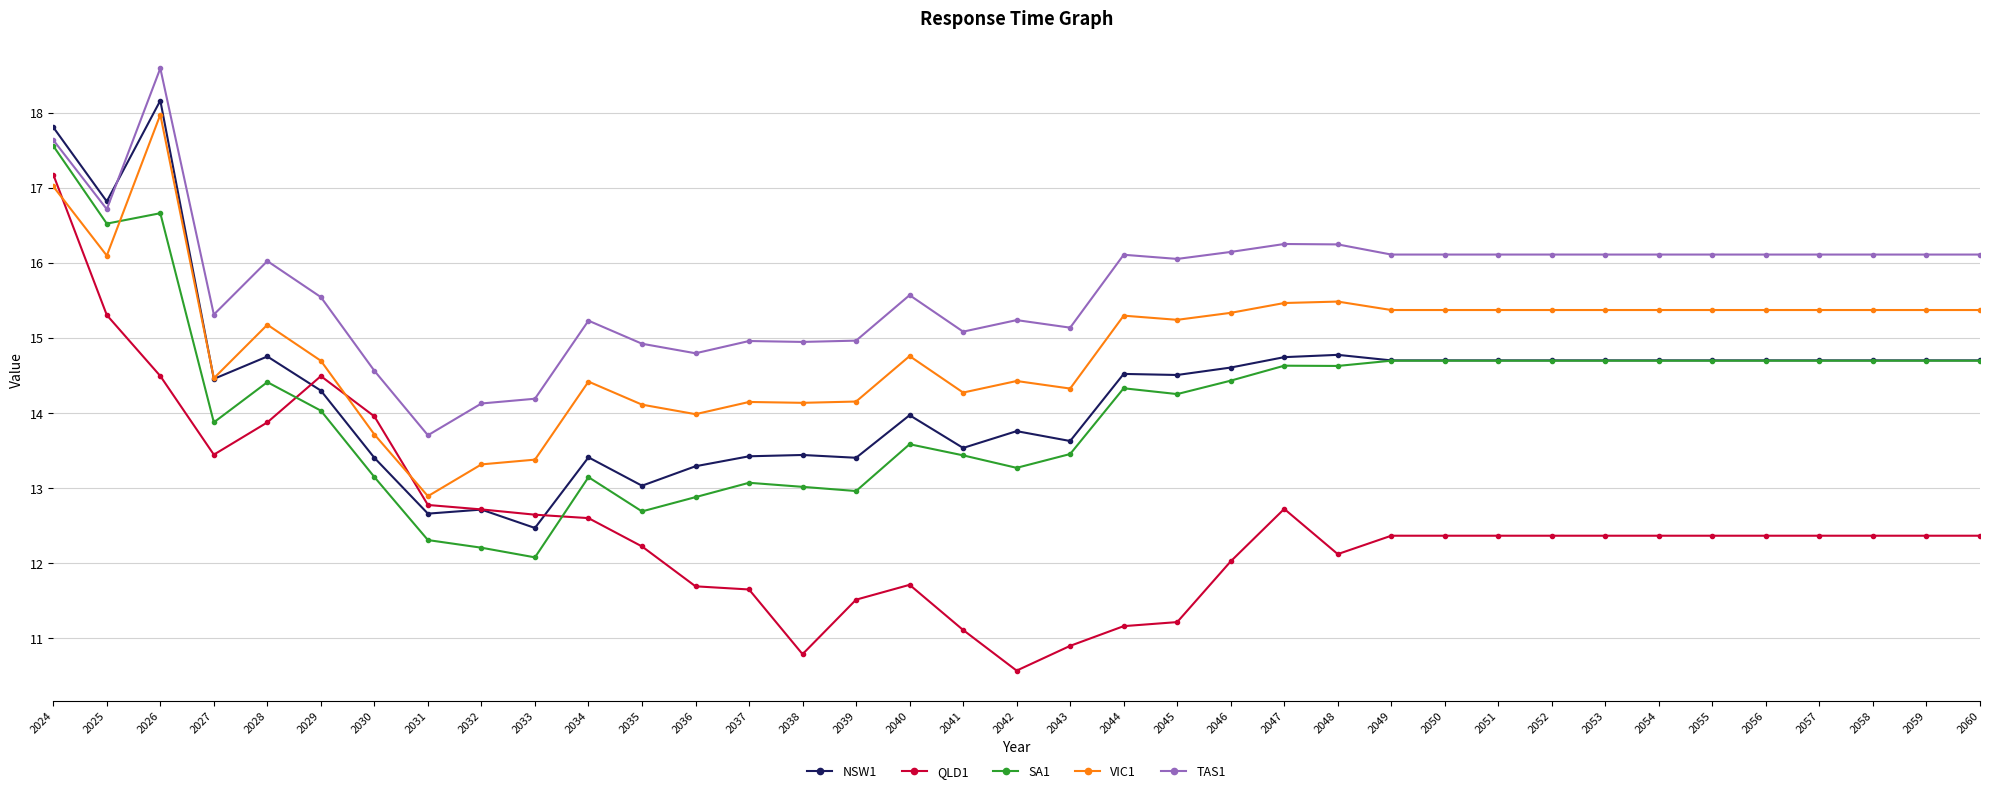

At which category is the sum across all series the highest?

2024